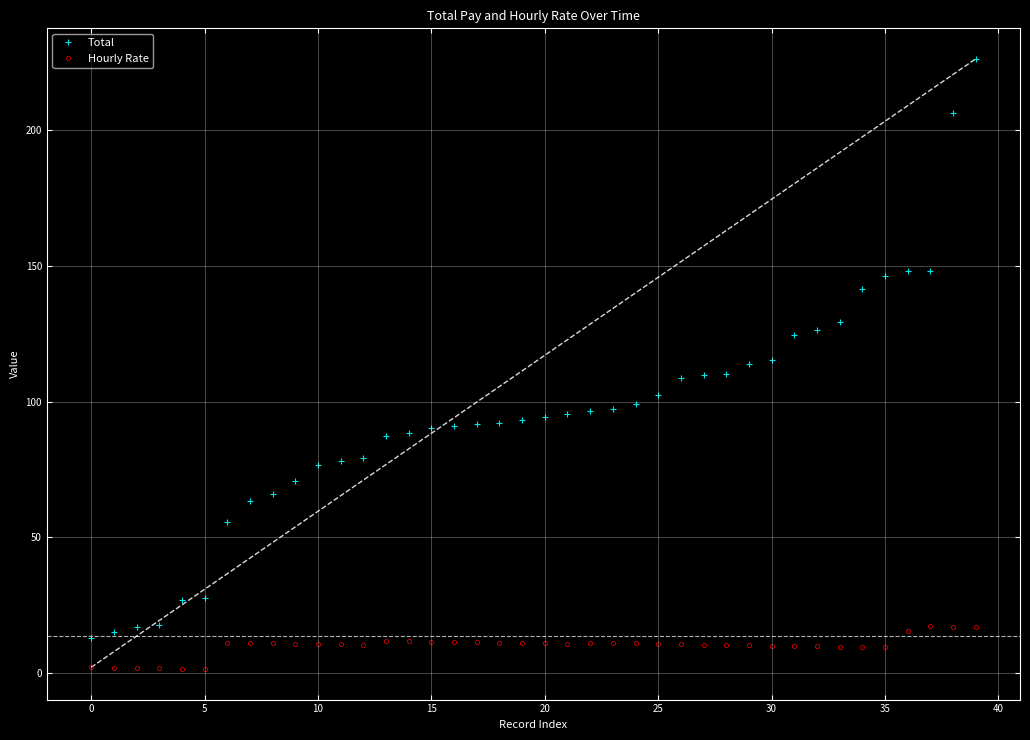

What is the difference between the second highest and second lowest values in the Hourly Rate series?

15.5